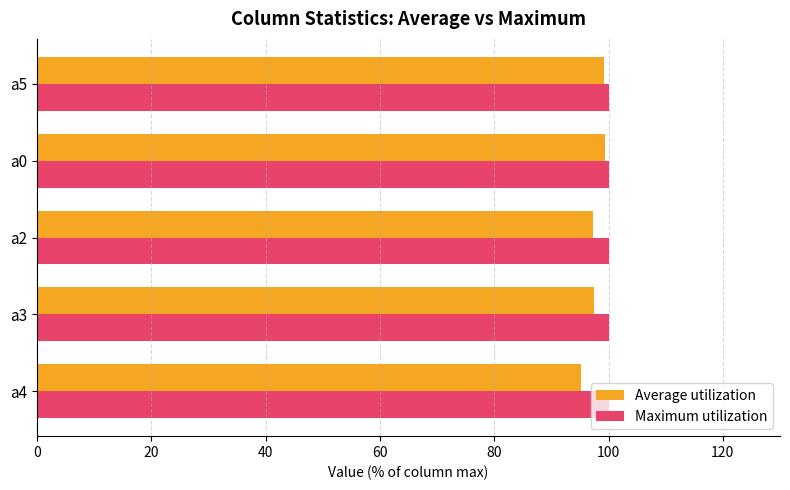

What is the maximum value for Average utilization?

99.4